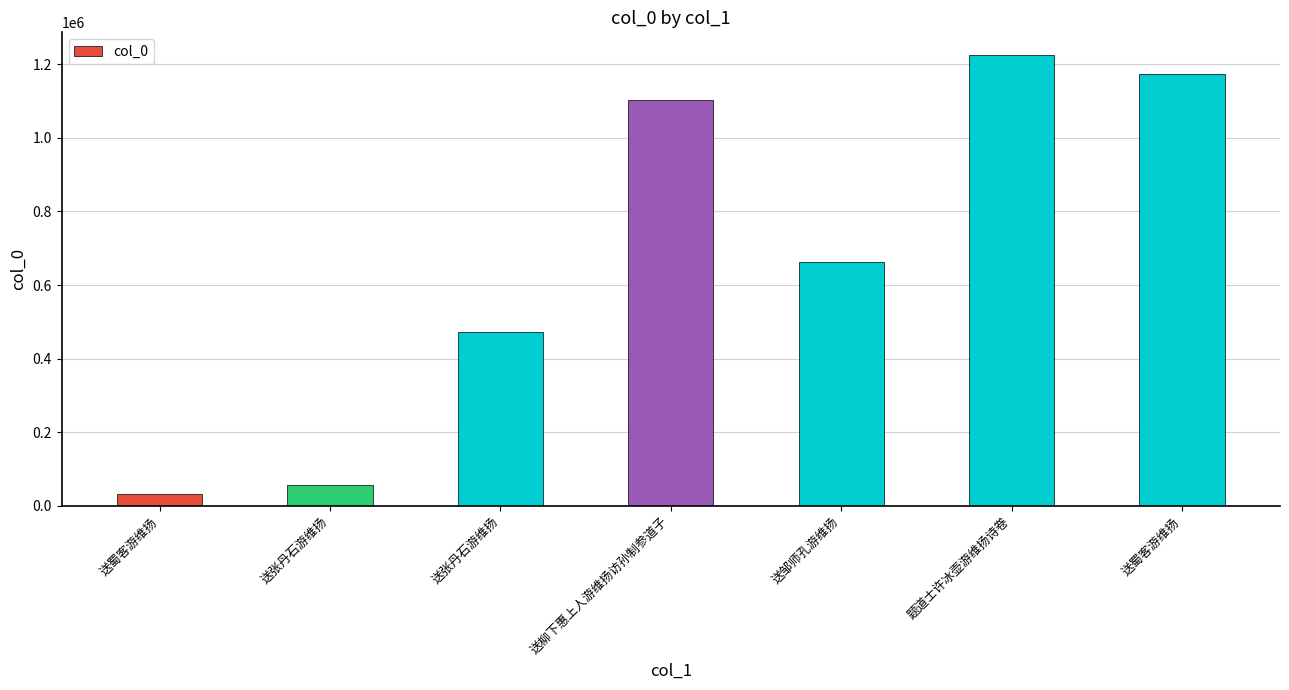

Reading right to left, transcribe all the data shown in this chart.

送蜀客游维扬=1174763	题道士许冰壶游维扬诗卷=1225455	送邹师孔游维扬=661570	送柳下惠上人游维扬访孙制参道子=1102986	送张丹石游维扬=472271	送张丹石游维扬=57553	送蜀客游维扬=32138